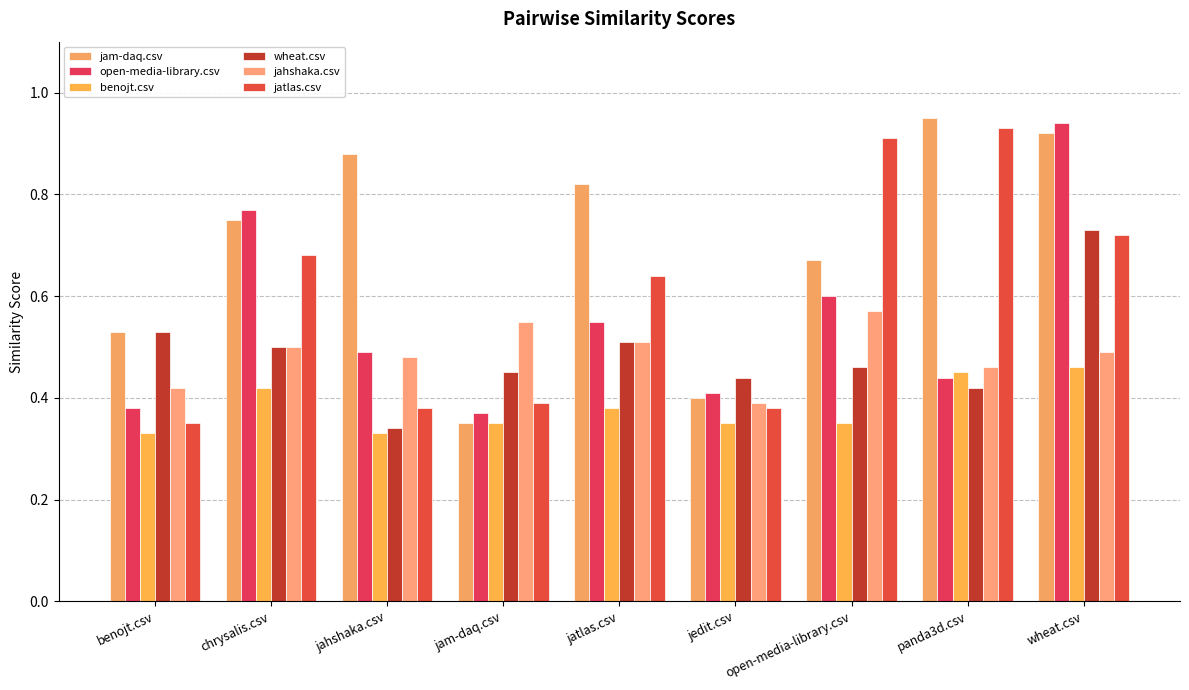

At open-media-library.csv, list the series in order from largest to smallest.

jatlas.csv, jam-daq.csv, open-media-library.csv, jahshaka.csv, wheat.csv, benojt.csv